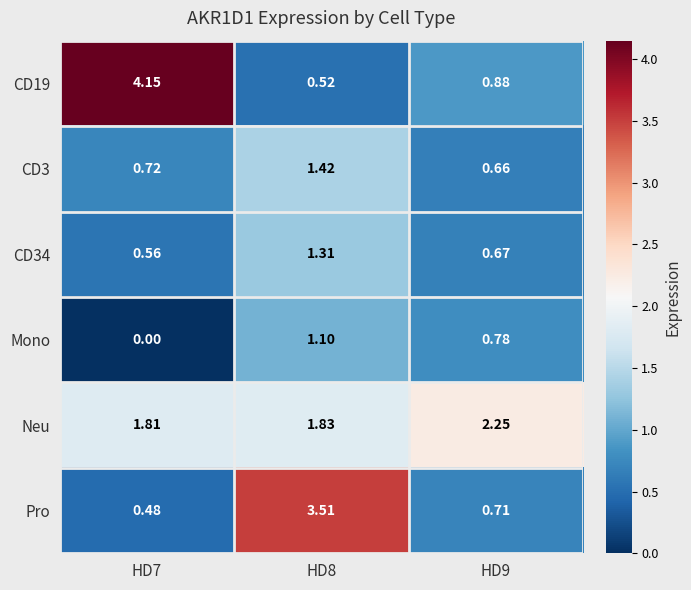

Which series has the largest total across all categories?

Neu